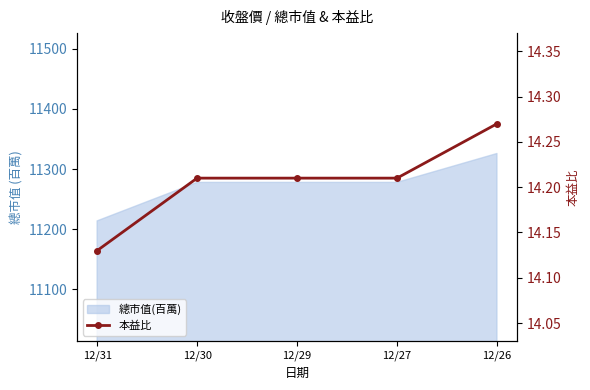

Rank the categories by value from lowest to highest.

12/31, 12/30, 12/29, 12/27, 12/26